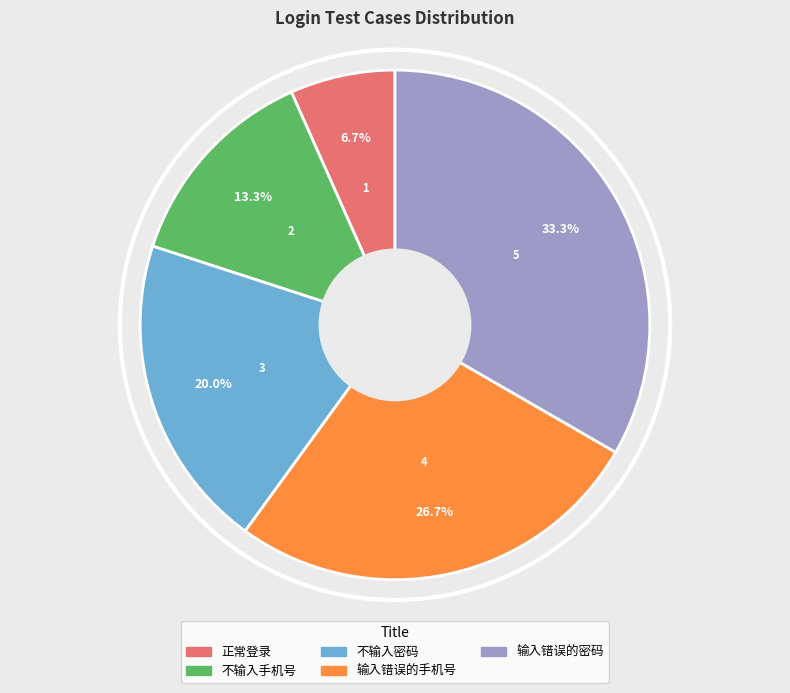

Is it true that 不输入密码 is 20% of the pie?

True